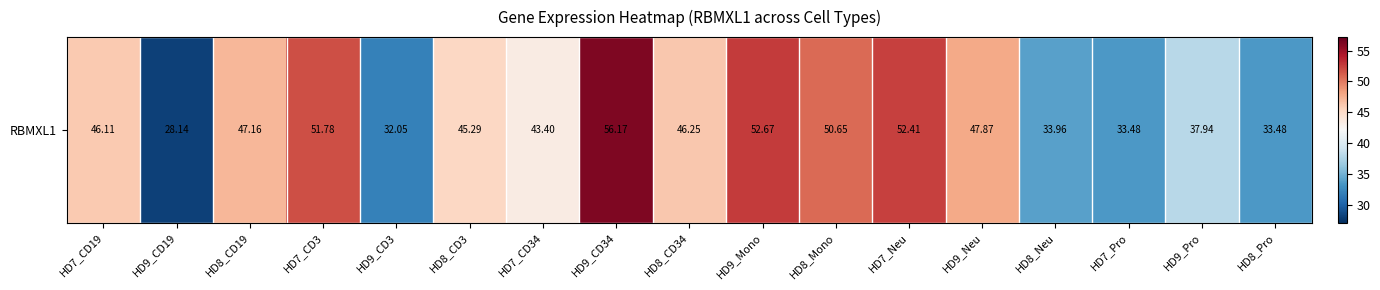

True or false: the data shows 45.3 at HD8_CD3.

True